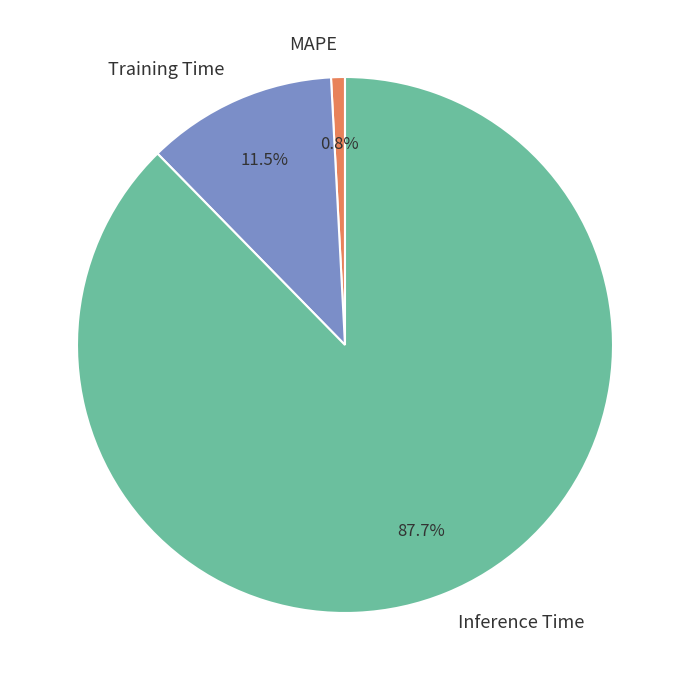

To the nearest percent, what is the difference between the largest and smallest slice percentages?

87%